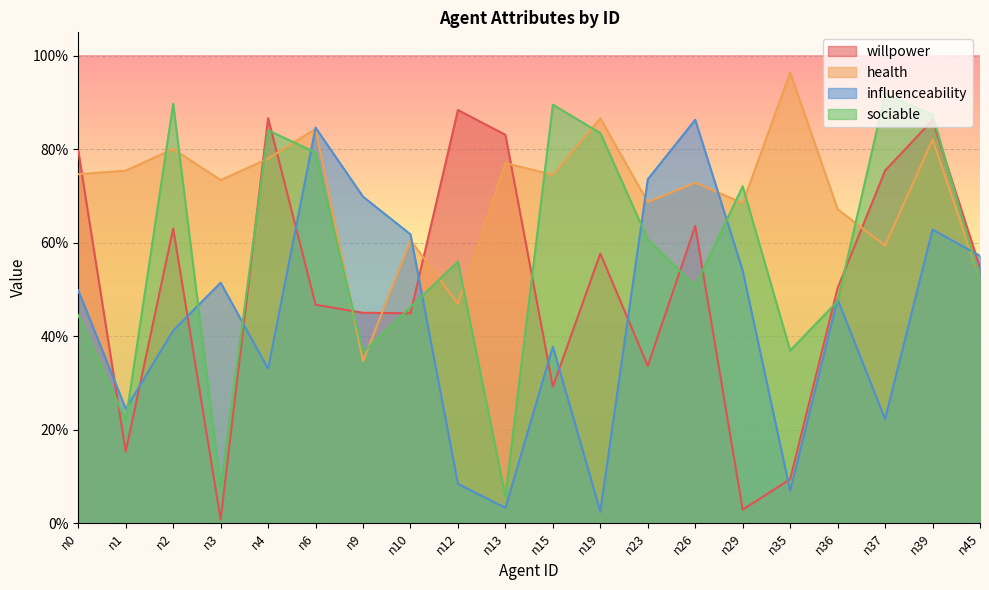

Which category has the lowest value in the sociable series?

n13